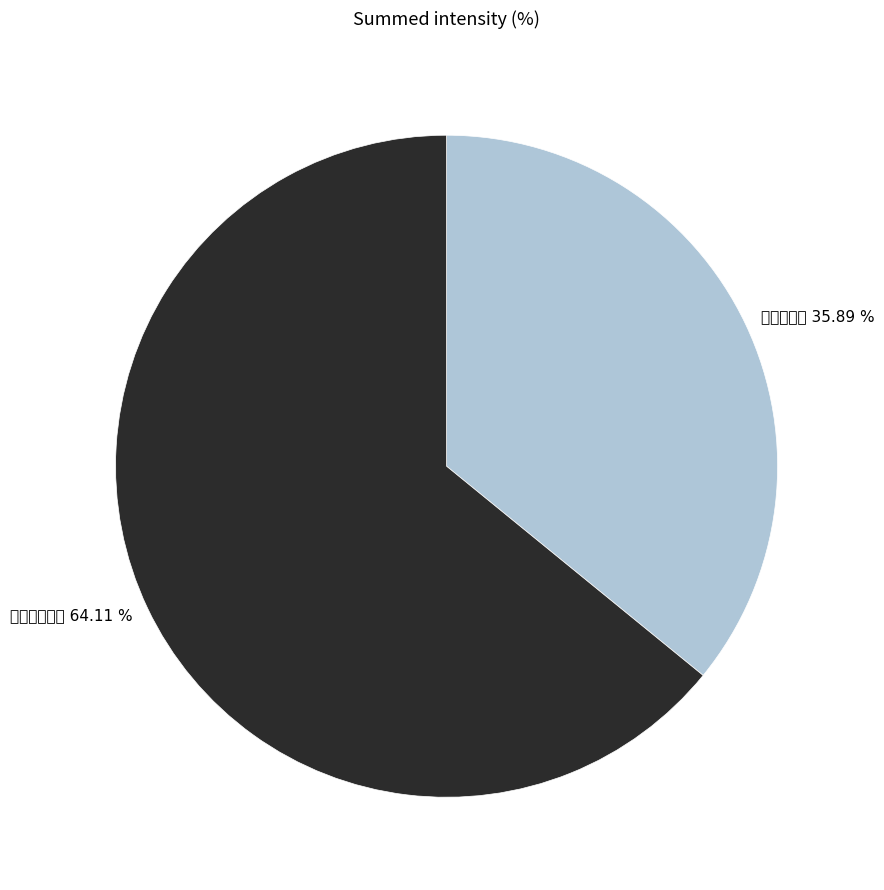

Combined, what portion of the pie is 宿濠州高唐馆 and 人日宿濠州?

100.0%